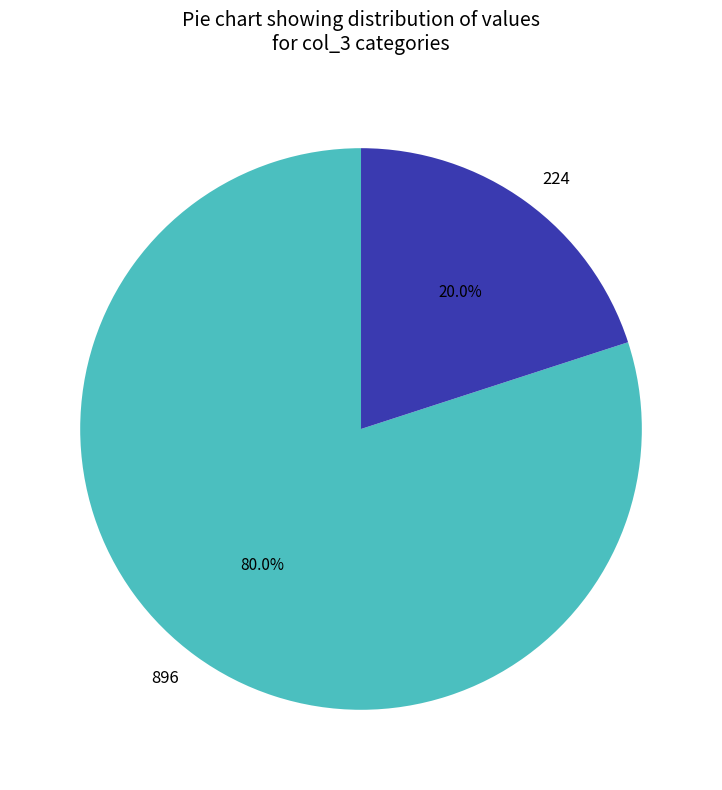

What is the smallest slice in the pie chart?

224